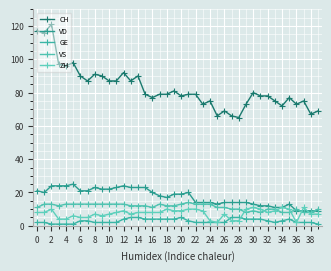

Reading left to right, what are all the values shown in this chart?

CH: 117	116	121	97	96	98	90	87	91	90	87	87	92	87	90	79	77	79	79	81	78	79	79	73	75	66	69	66	65	73	80	78	78	75	72	77	73	75	67	69
VD: 21	20	24	24	24	25	21	21	23	22	22	23	24	23	23	23	20	18	17	19	19	20	14	14	14	13	14	14	14	14	13	12	12	11	11	13	9	9	9	9
GE: 2	2	1	1	1	1	3	3	2	2	2	2	4	5	5	4	4	4	4	4	5	3	2	2	2	2	2	5	5	4	4	4	3	2	3	4	2	2	2	1
VS: 11	13	13	12	13	13	13	13	13	13	13	13	13	12	12	12	11	13	12	12	13	14	13	13	13	11	11	10	10	8	9	8	10	10	8	8	10	8	8	10
ZH: 8	8	10	4	4	6	5	5	7	6	7	8	9	7	8	8	8	8	10	9	9	10	10	9	3	2	7	3	3	10	11	10	8	9	11	10	2	11	7	7